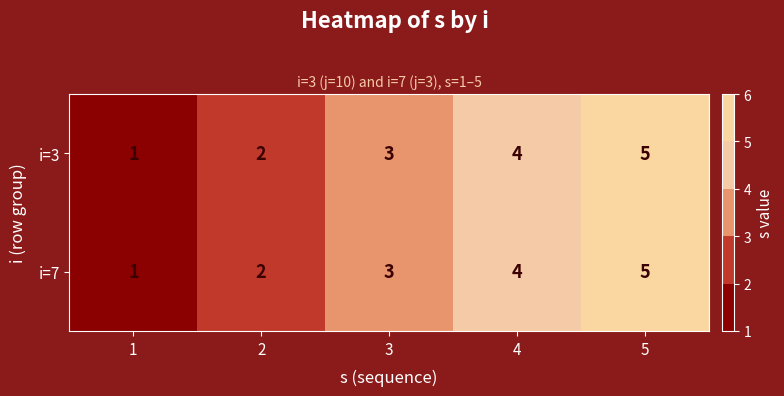

Is the value of i=3 at 1 greater than the value of i=7 at 5?

No